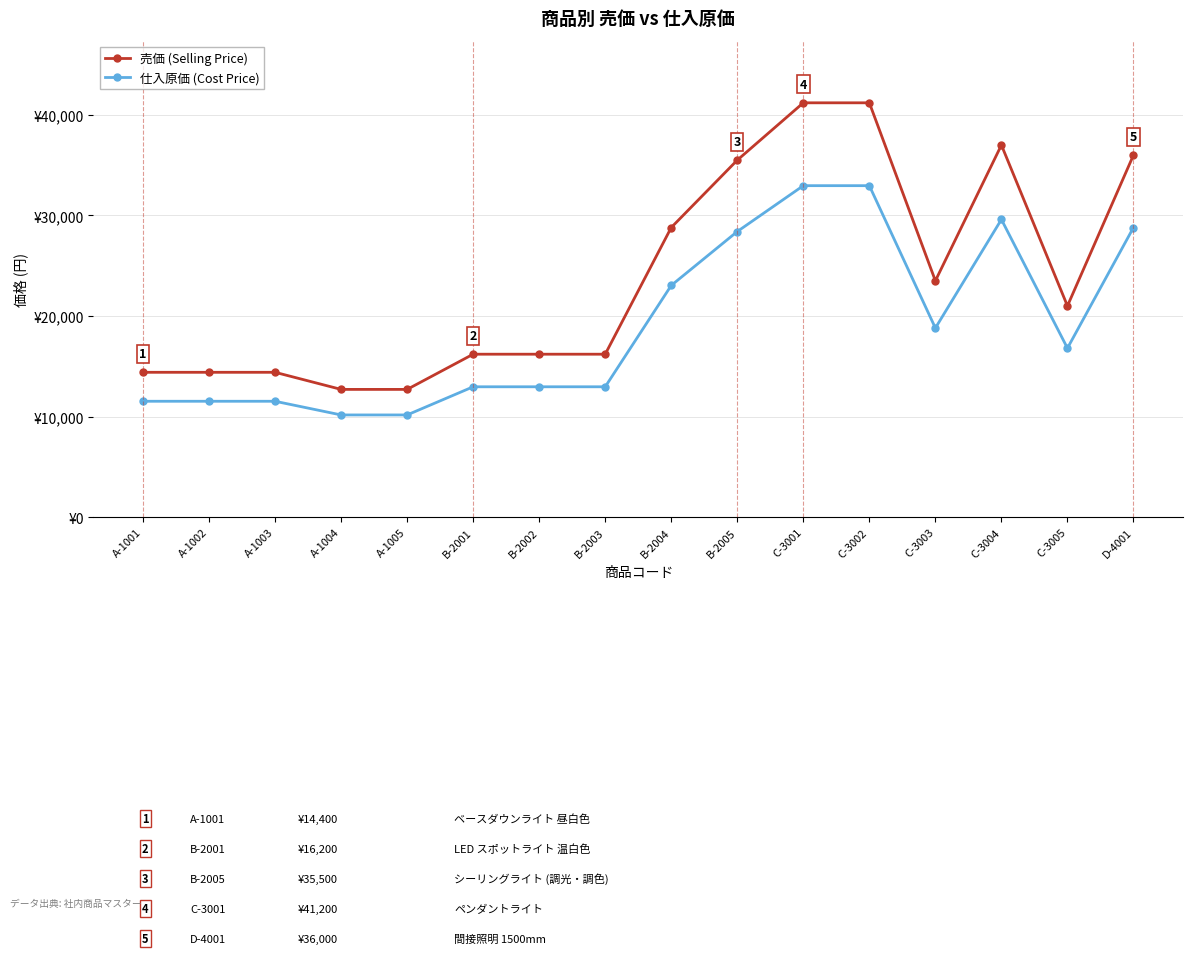

What are all the series names shown in the legend?

売価 (Selling Price), 仕入原価 (Cost Price)